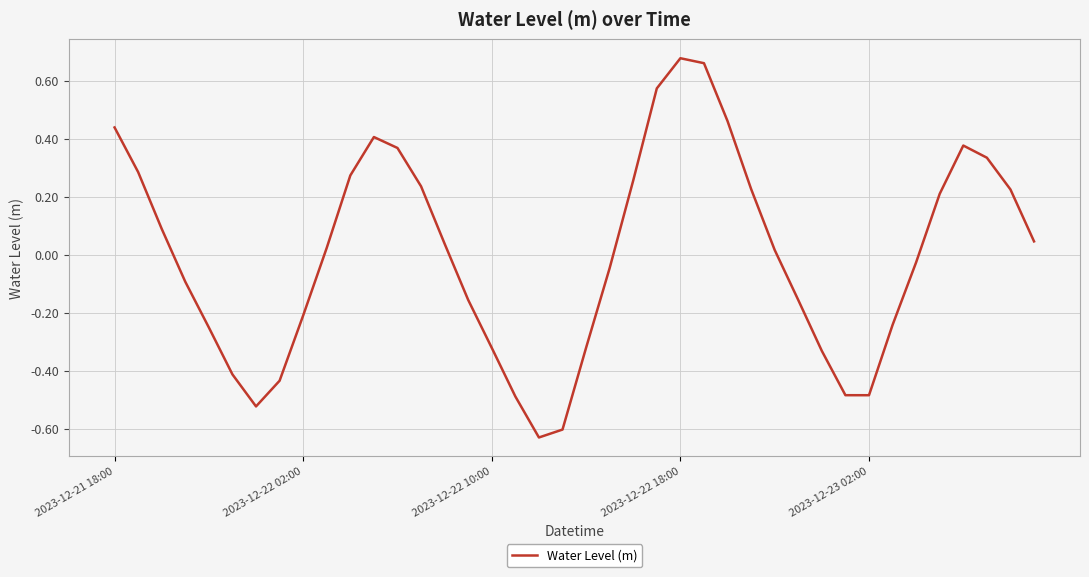

What is the difference between the maximum and minimum values?

1.3